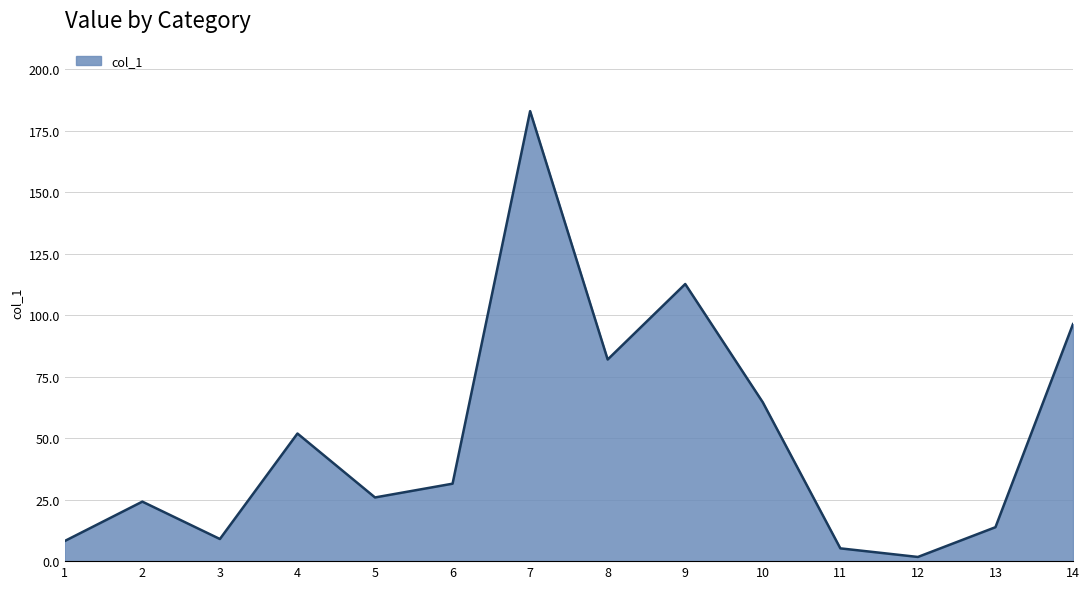

What is the difference between the maximum and minimum values?

181.3